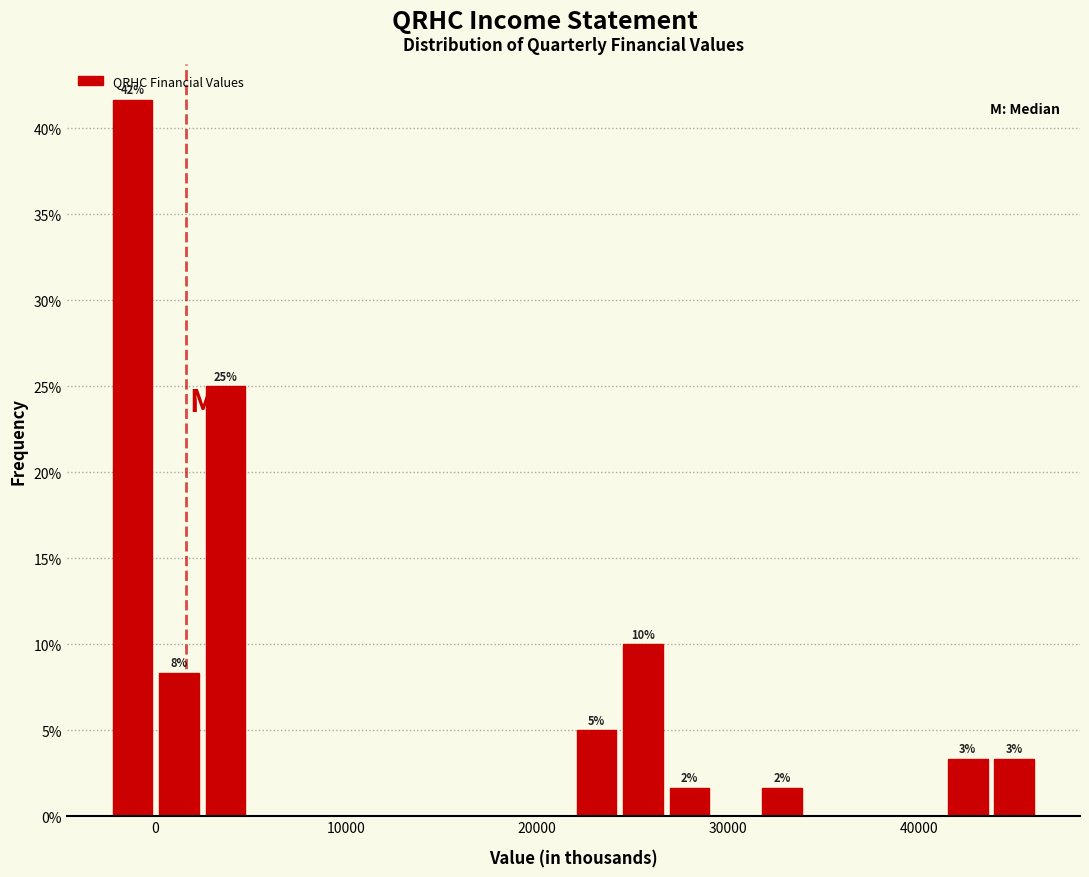

Around what value on the x-axis is the tallest bar? Give the approximate position of its centre, as read against the axis.

-1000